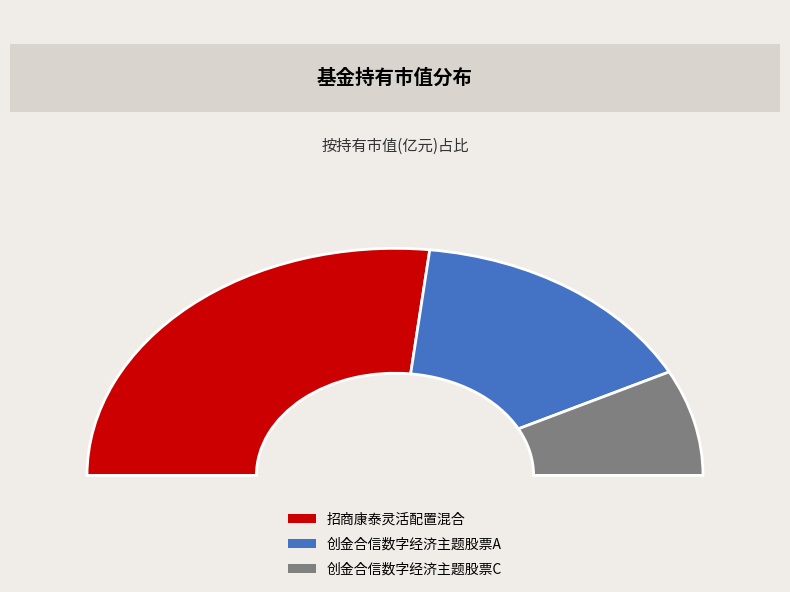

To the nearest percent, what is the average slice percentage?

33%